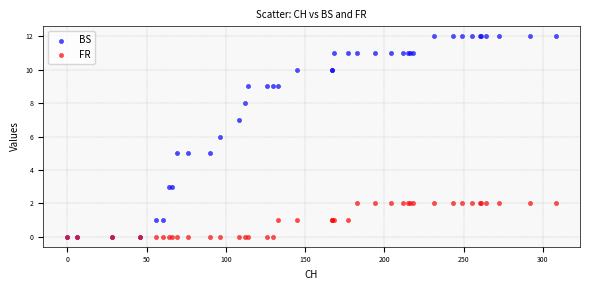

Which series has the widest spread of Y values?

BS